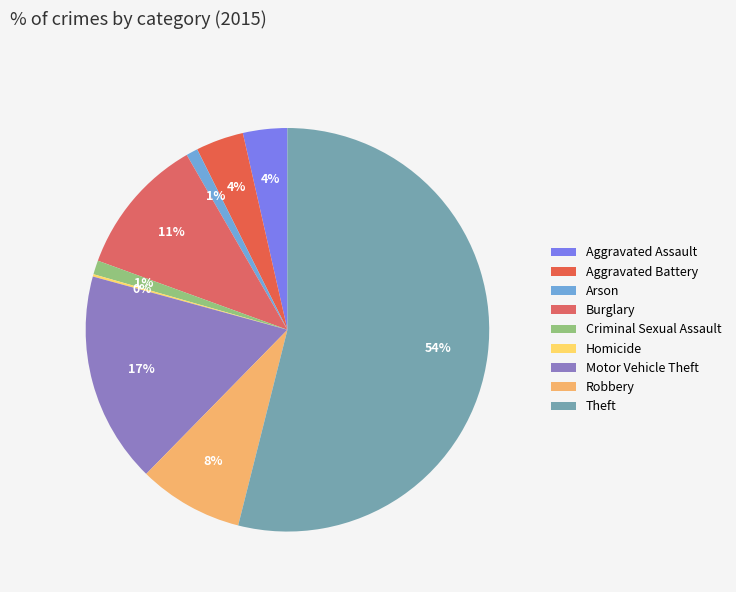

Is Burglary the majority of the pie?

No